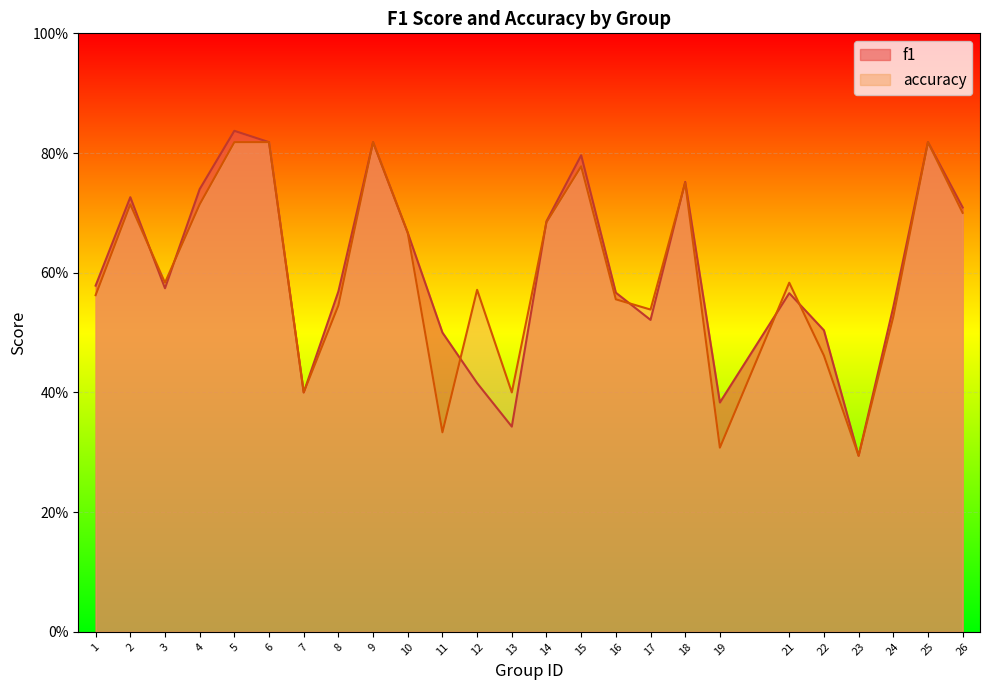

Between 3 and 21, which is larger?

3